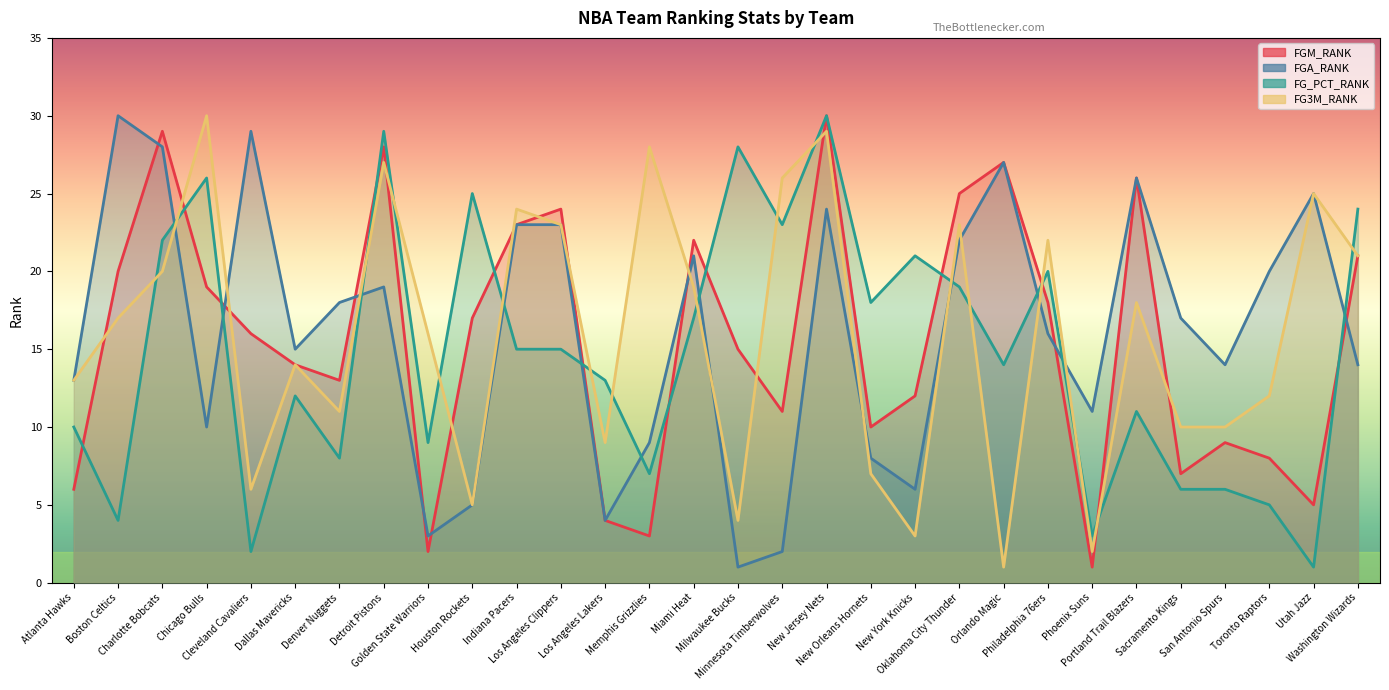

Rank the series by their average value, from lowest to highest.

FG_PCT_RANK, FGM_RANK, FG3M_RANK, FGA_RANK